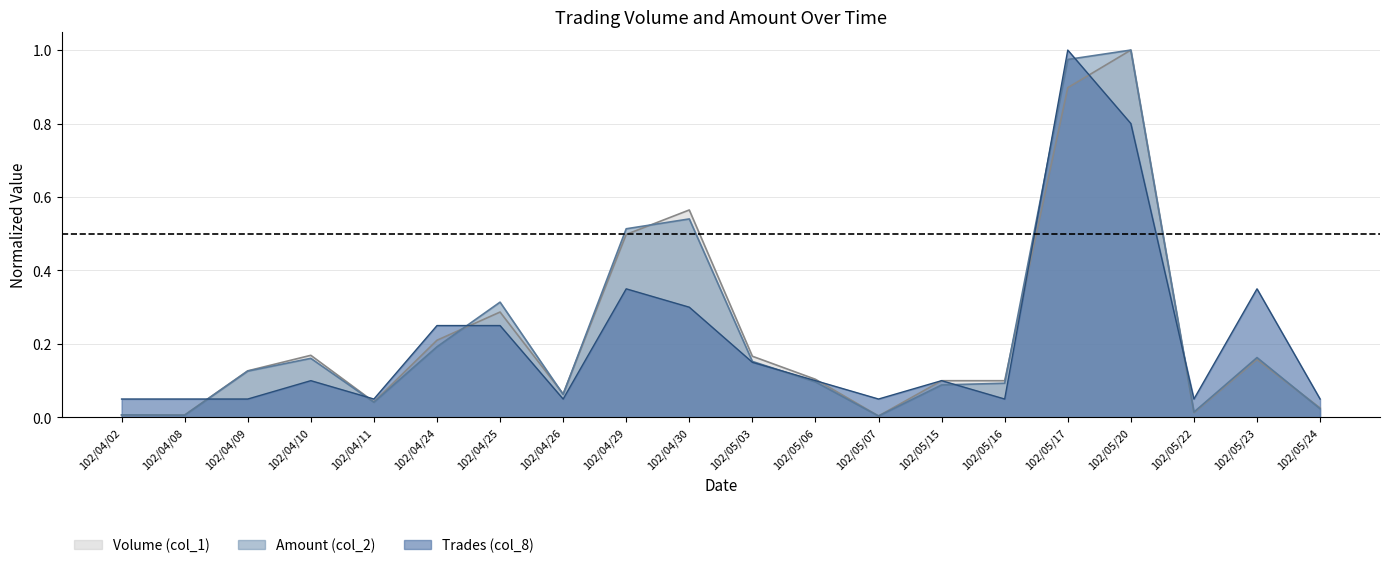

How many distinct data groups are displayed?

3